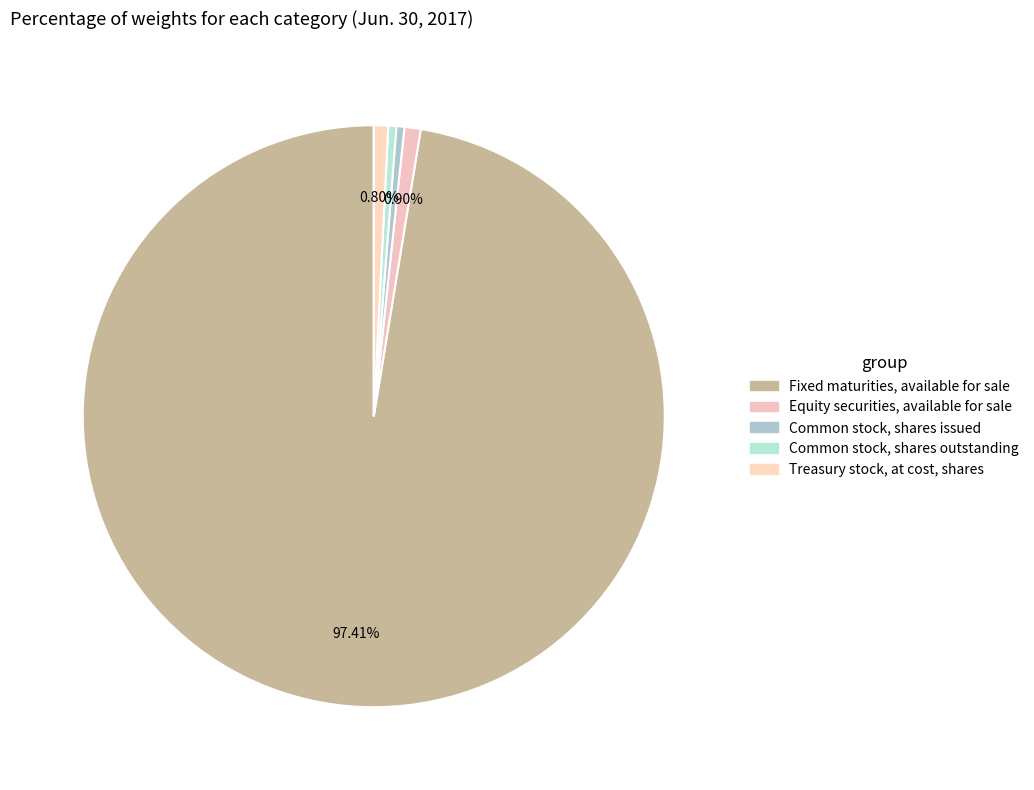

Which slice is the largest?

Fixed maturities, available for sale